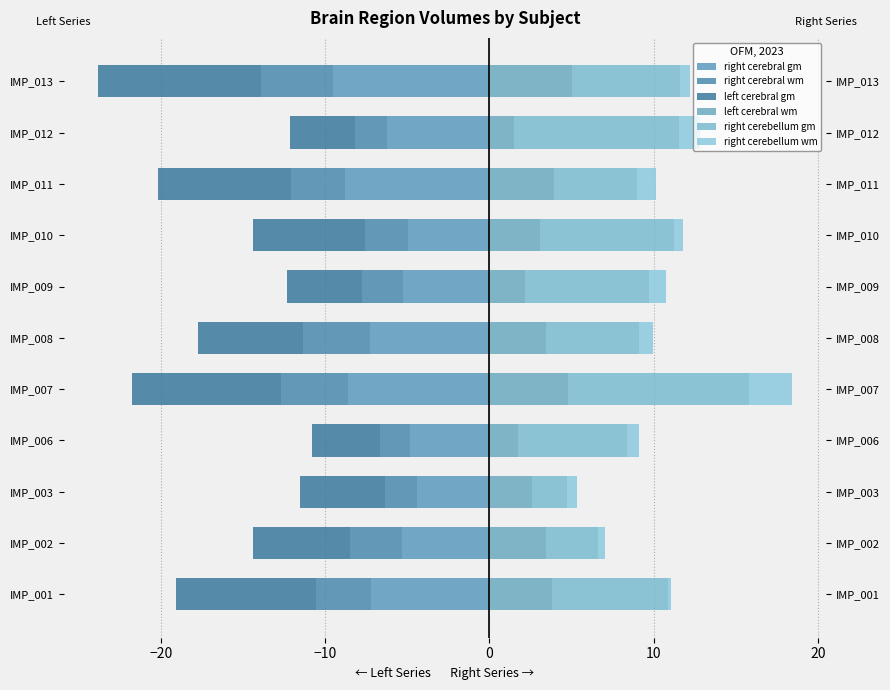

Does the chart contain any negative values?

Yes